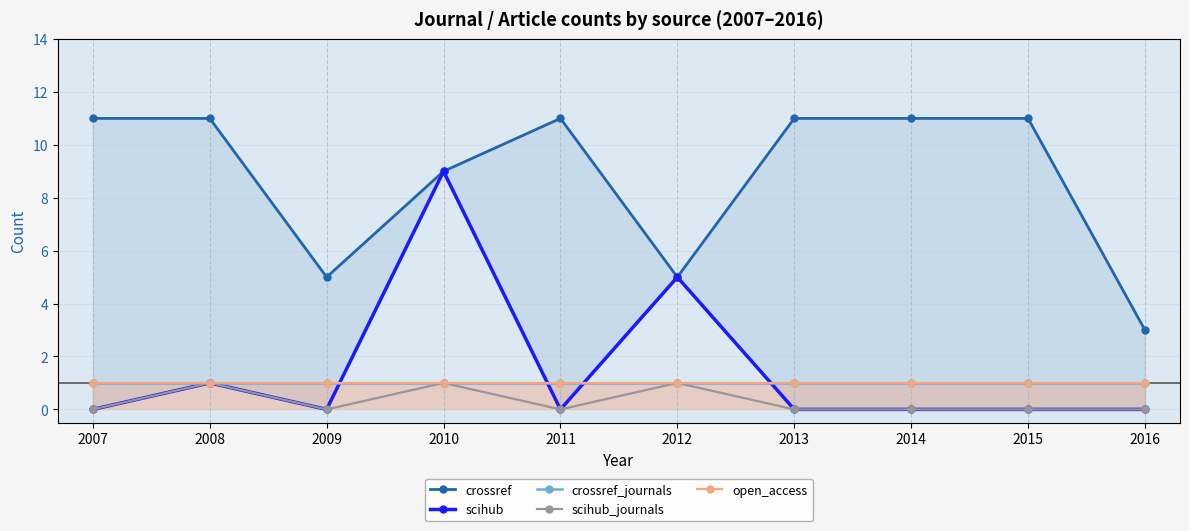

Reading left to right, what are all the values shown in this chart?

crossref: 11	11	5	9	11	5	11	11	11	3
scihub: 0	1	0	9	0	5	0	0	0	0
crossref_journals: 1	1	1	1	1	1	1	1	1	1
scihub_journals: 0	1	0	1	0	1	0	0	0	0
open_access: 1	1	1	1	1	1	1	1	1	1